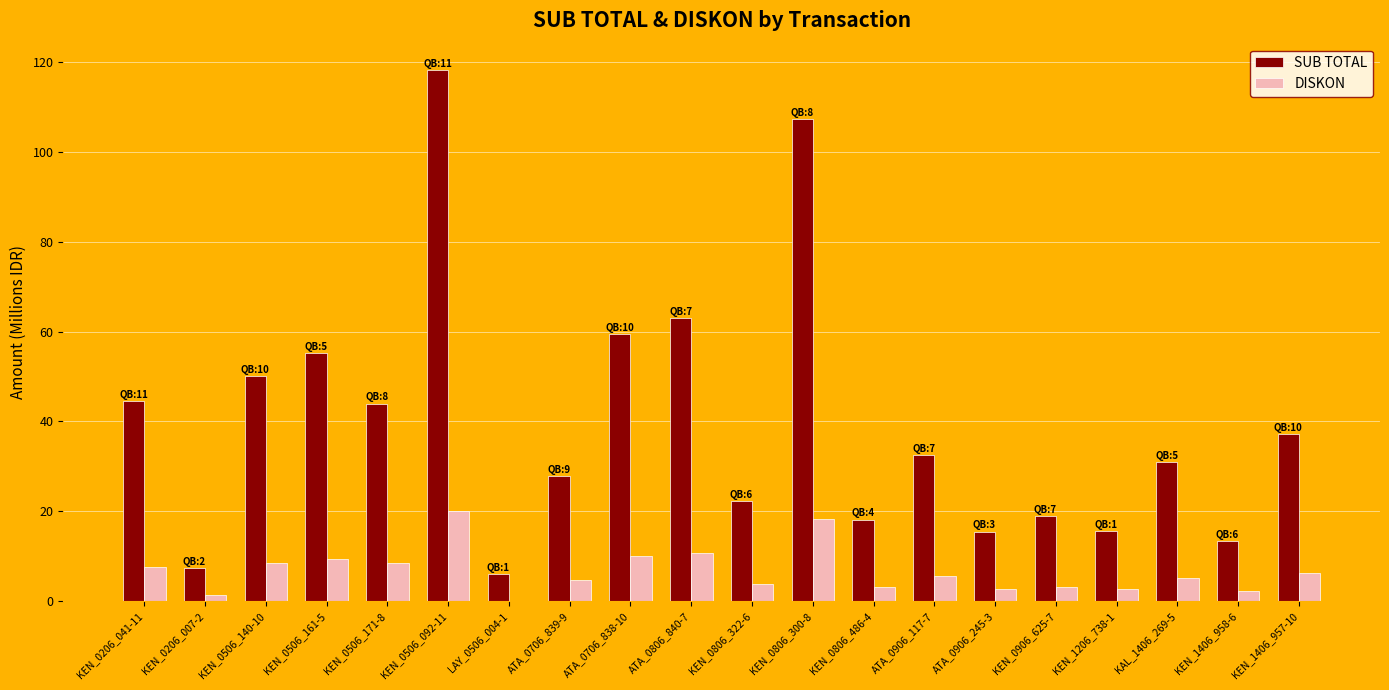

The SUB TOTAL series shows 56.0 at KEN_1406_957-10. True or false?

False